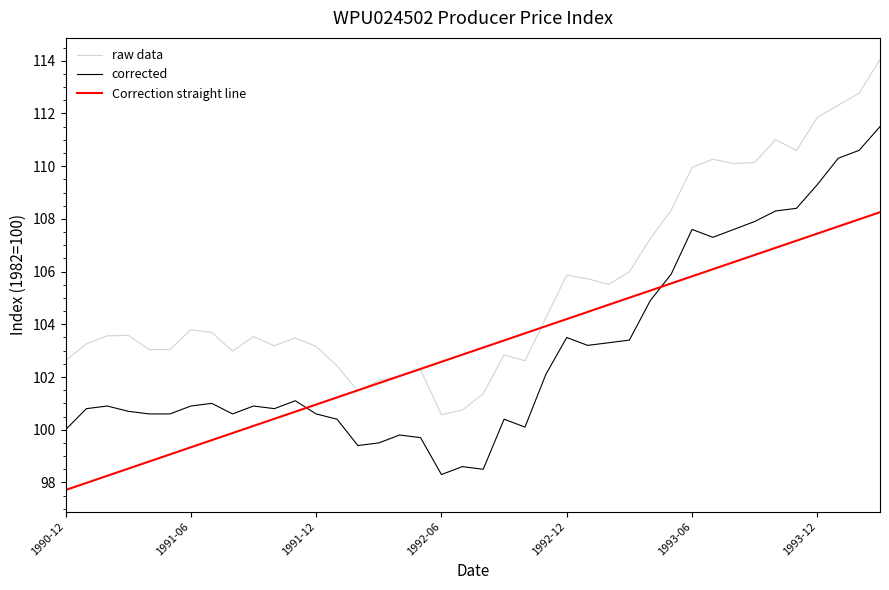

What is the lowest value of the raw data series?

100.6